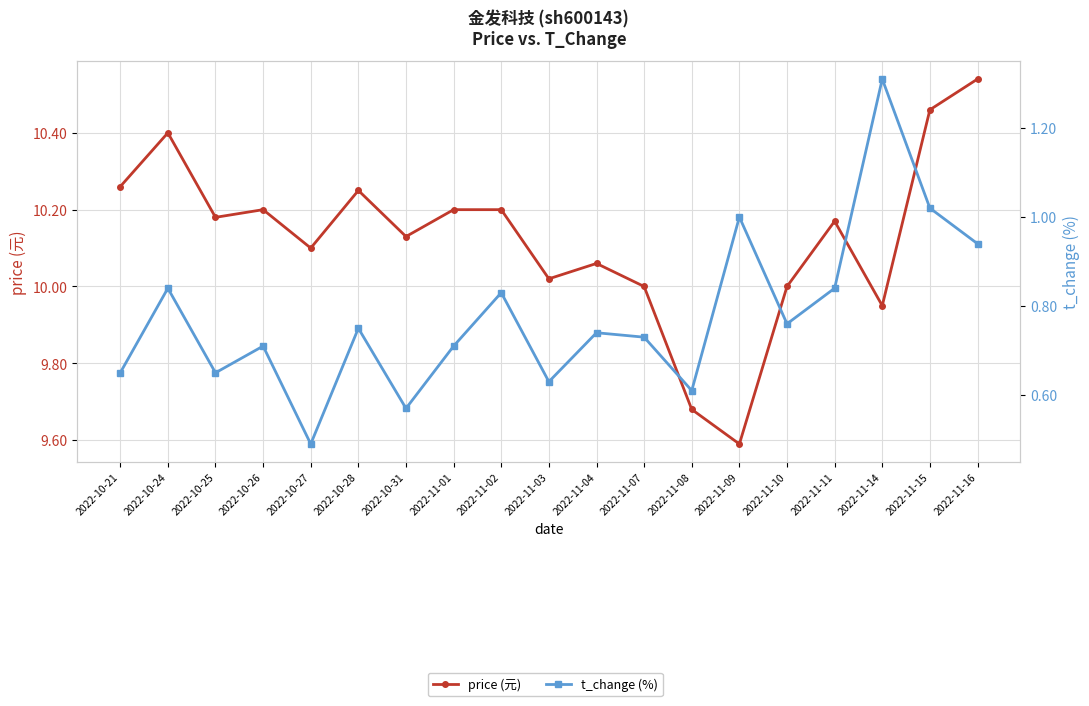

At how many categories does at least one series exceed 10?

14